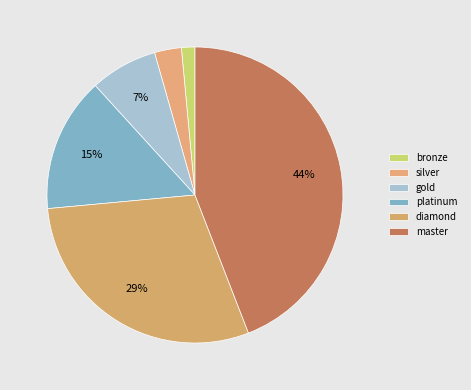

To the nearest percent, what portion does platinum represent?

15%